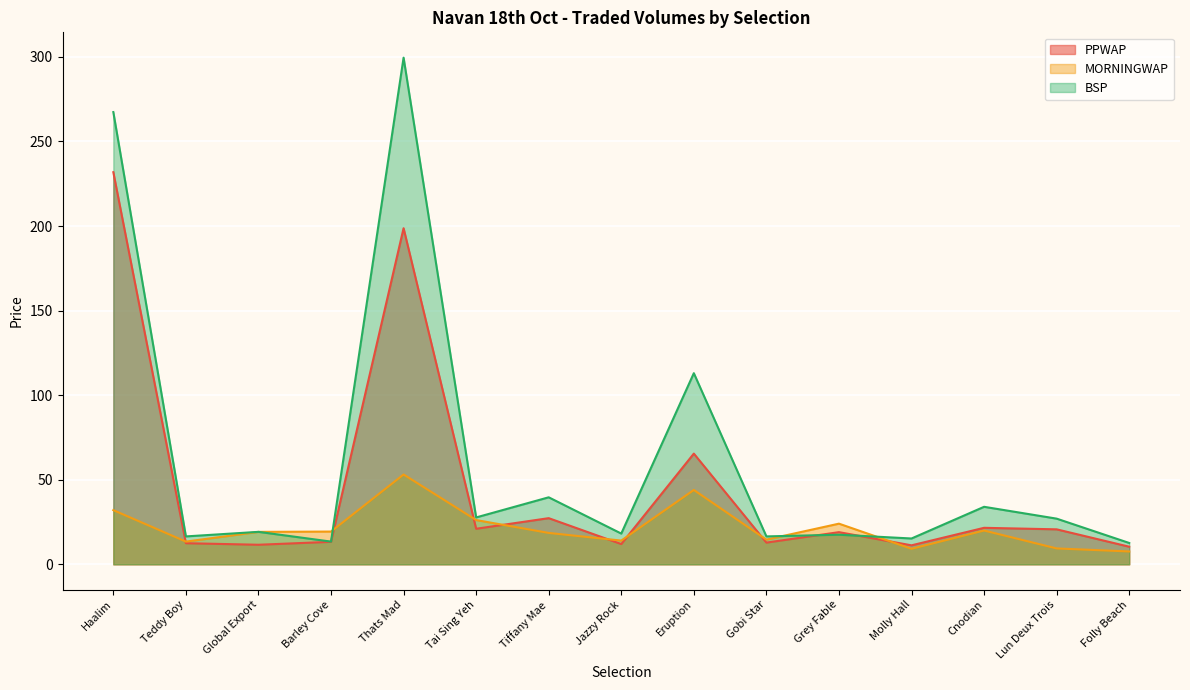

List the series in order of their overall mean, highest first.

BSP, PPWAP, MORNINGWAP